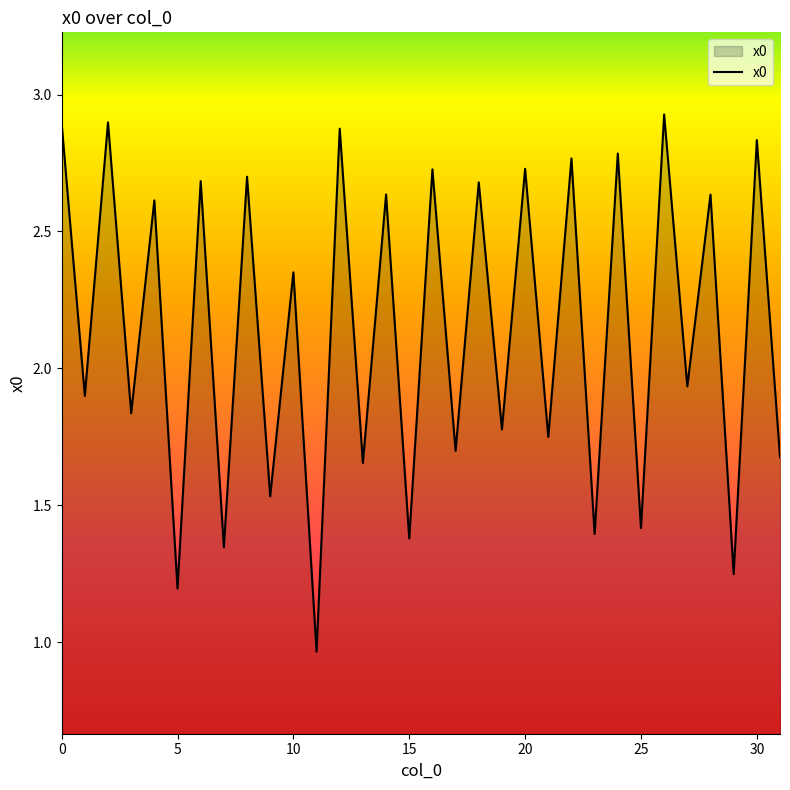

What is the difference between the maximum and minimum values?

2.0